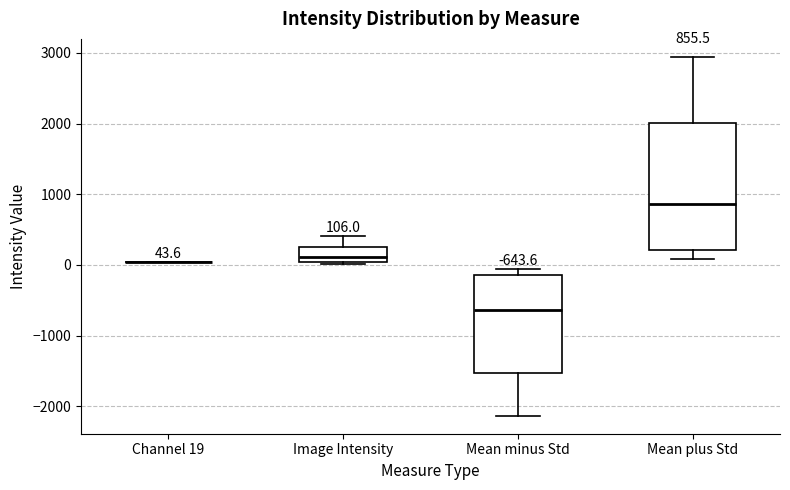

Comparing the boxes themselves (not the whiskers), which one is the tallest?

Mean plus Std